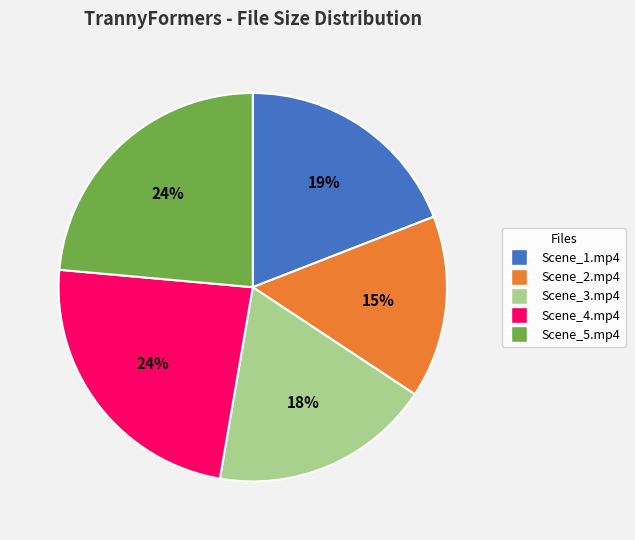

Does Scene_2.mp4 account for over 50% of the chart?

No